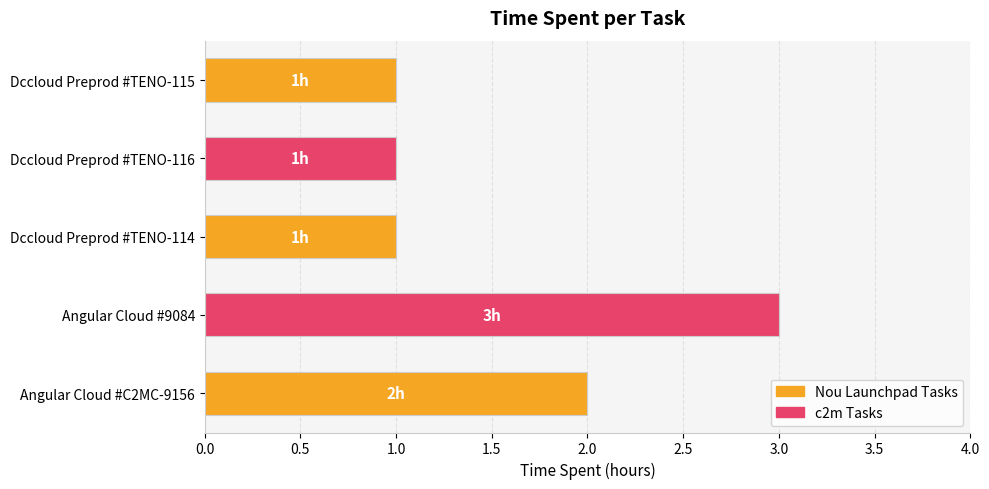

How many values are between 1 and 2?

4